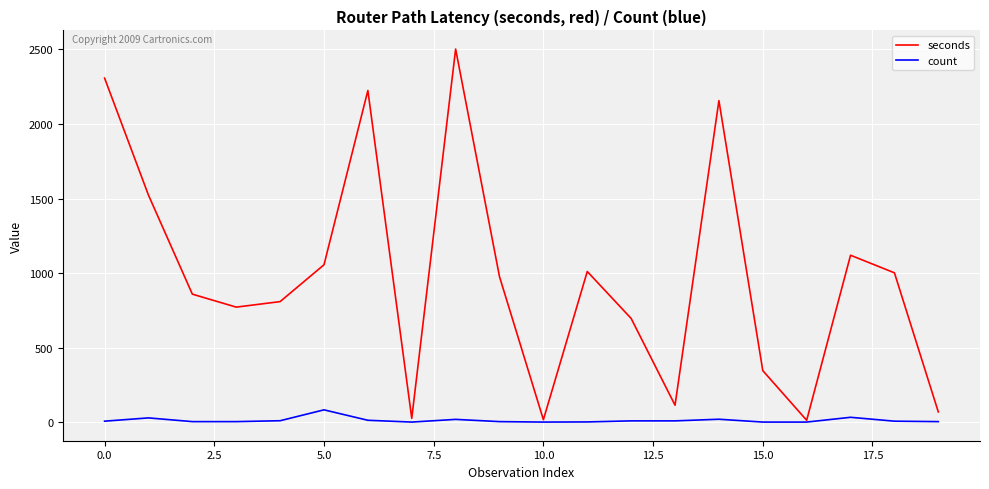

List the series in order of their overall mean, lowest first.

count, seconds